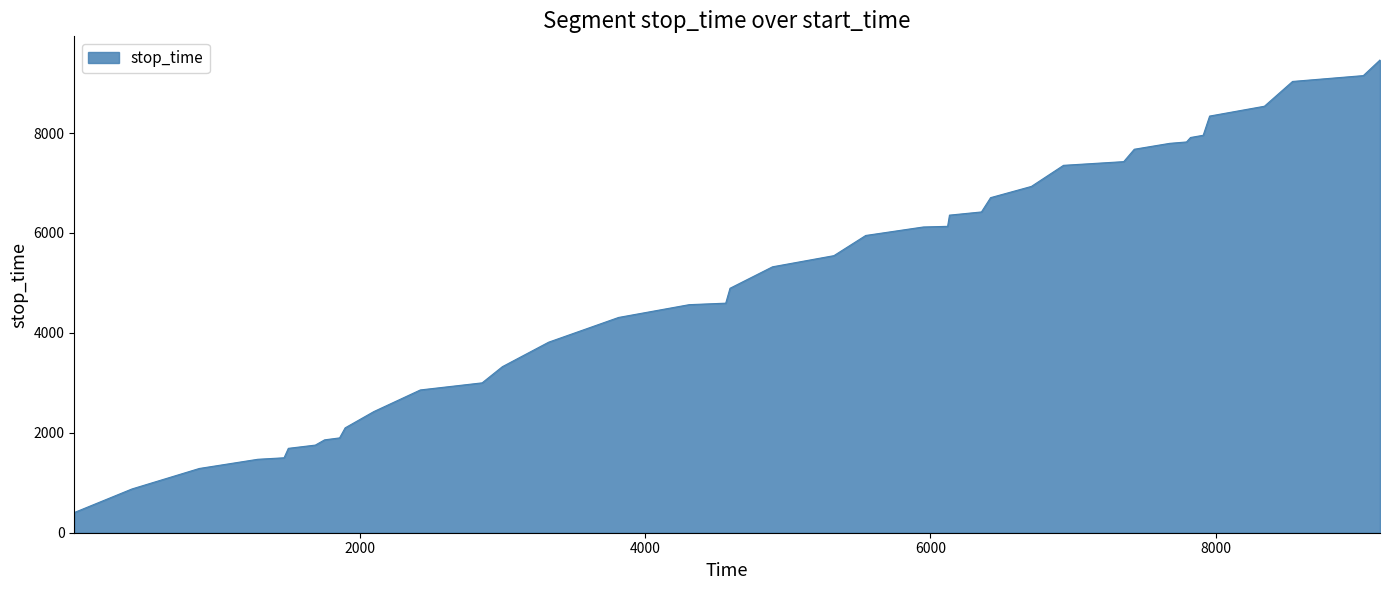

What is the greatest value displayed?

9463